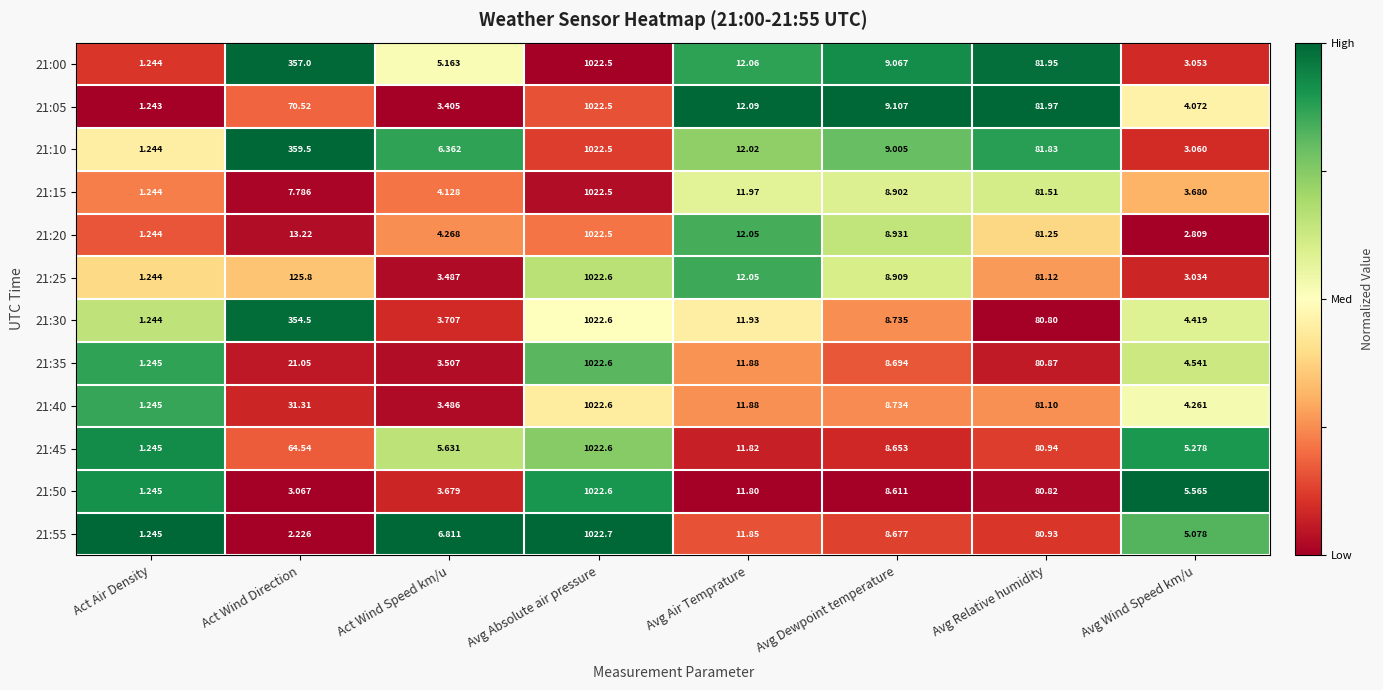

Which category has the lowest value in the 21:50 series?

Act Air Density